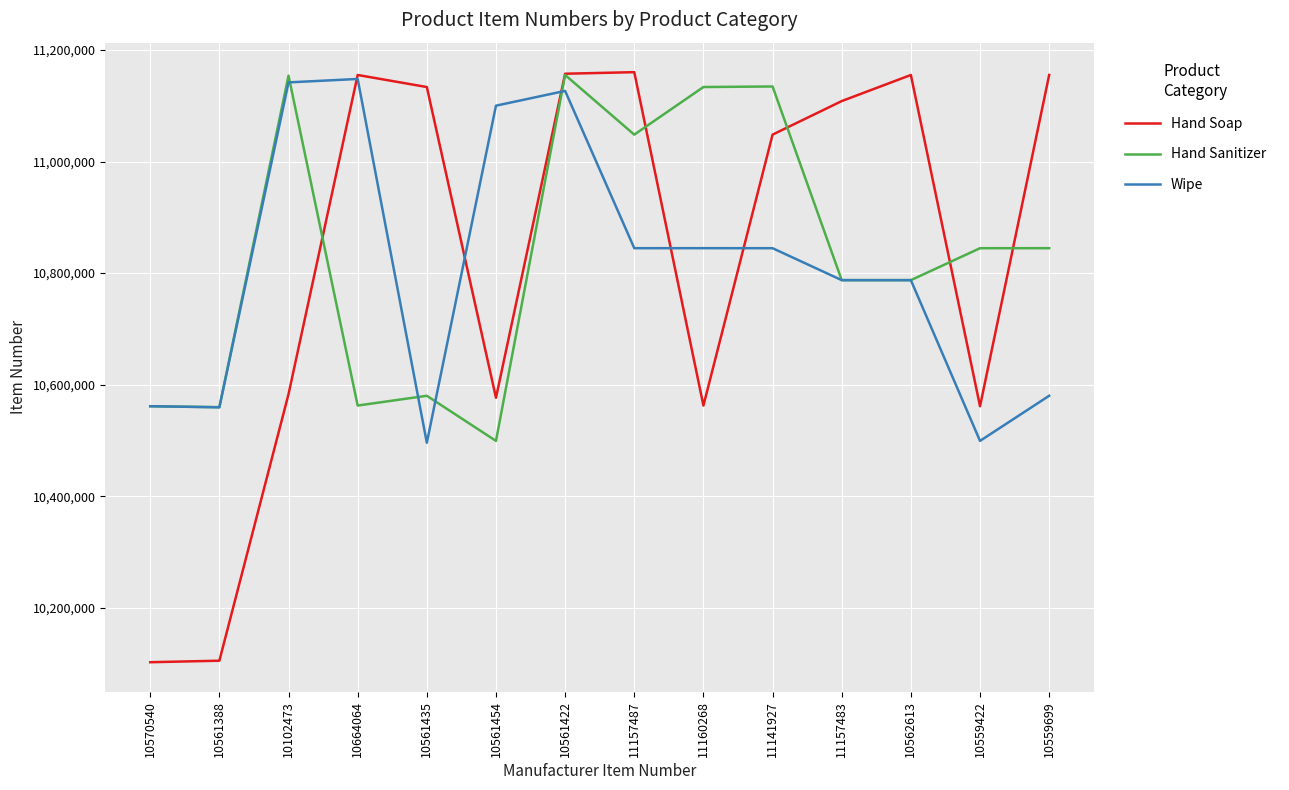

Is the value of Wipe at 10562613 greater than the value of Hand Soap at 10102473?

Yes